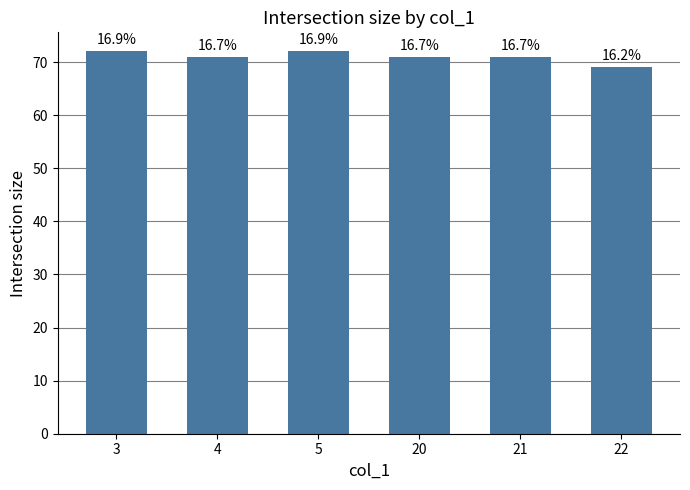

List the labels in order of value, smallest first.

22, 4, 20, 21, 3, 5